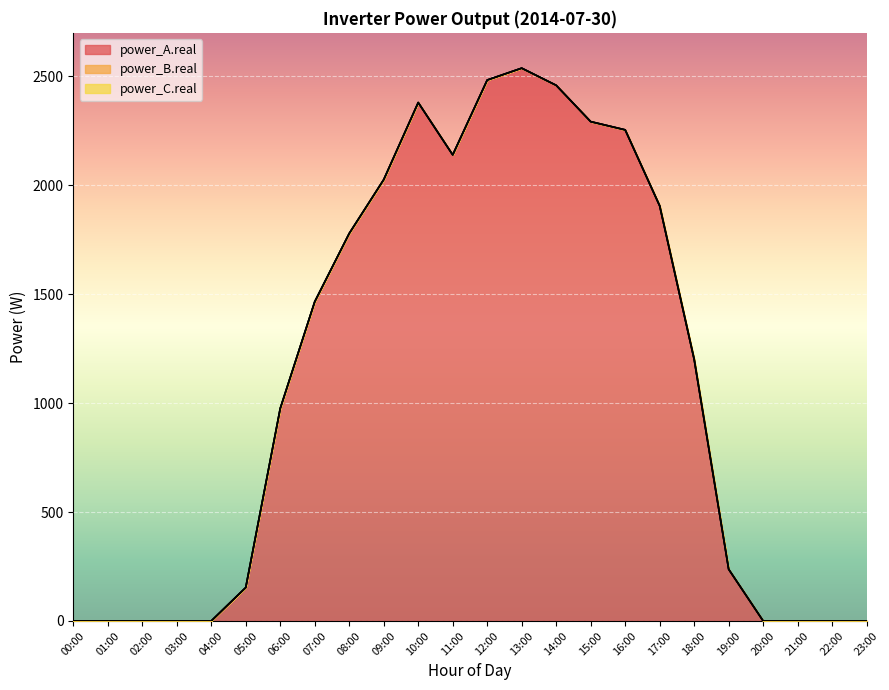

Which series changed the most between 13:00 and 20:00?

power_A.real